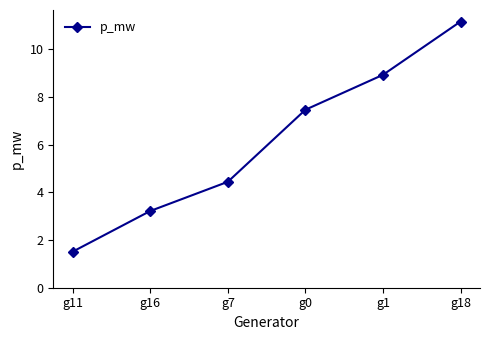

What is the label of the 6th point from the left?

g18